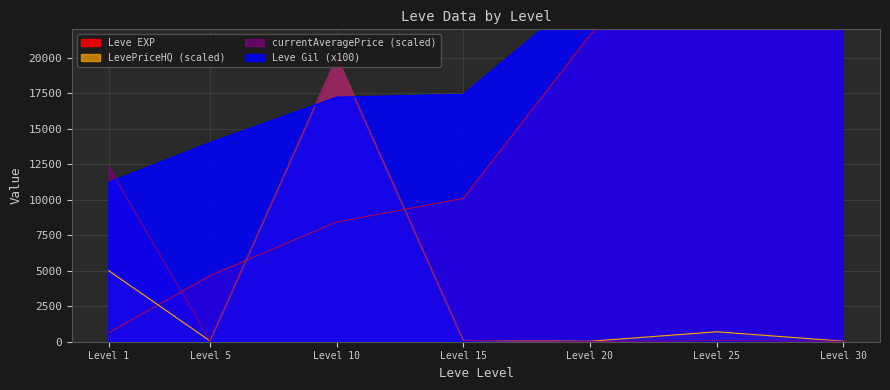

What is the average value of the Leve Gil series?

22742.9